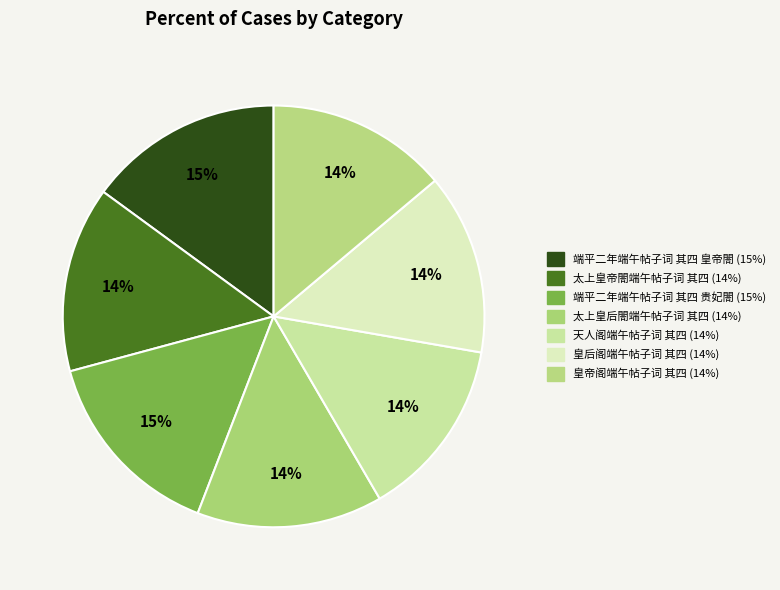

To the nearest percent, what portion does 端平二年端午帖子词 其四 贵妃閤 represent?

15%